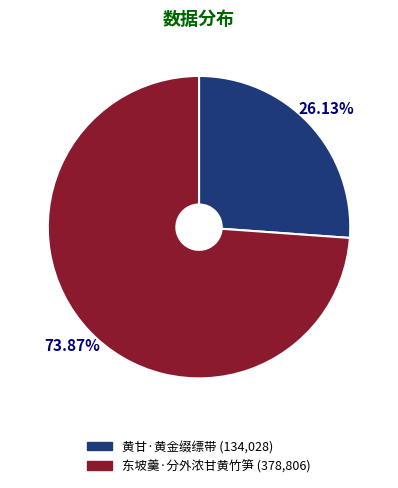

What is the smallest slice in the pie chart?

黄甘·黄金缀缥带